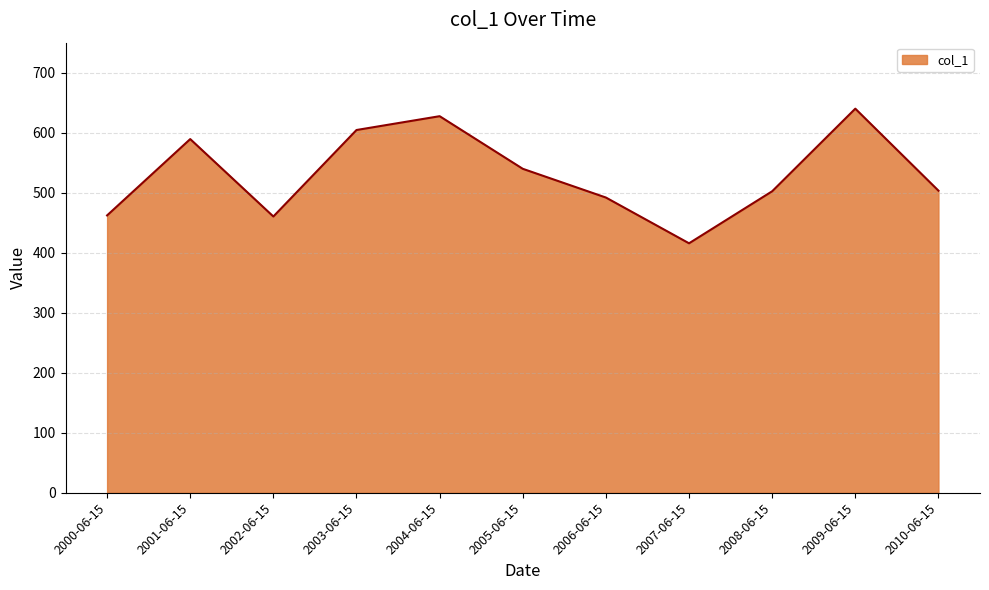

The value at 2010-06-15 is 503.4. True or false?

True